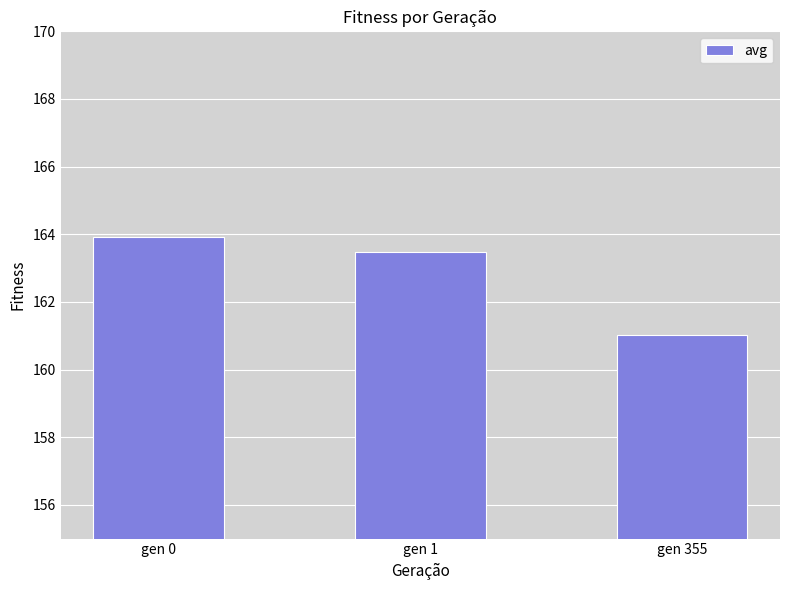

True or false: the data shows 282.1 at gen 0.

False